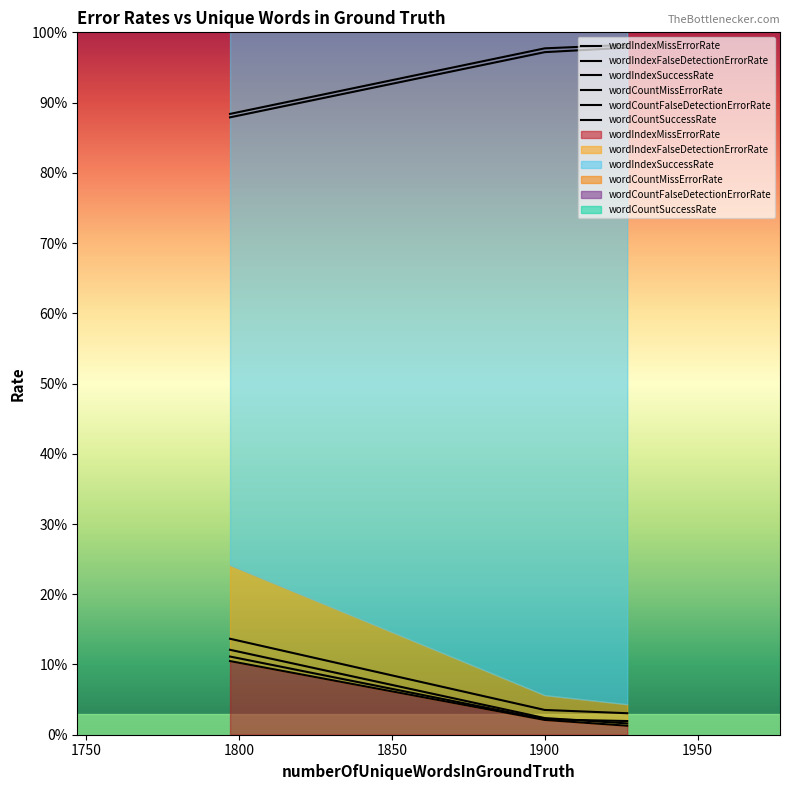

What is the sum of all wordCountSuccessRate values?

2.8